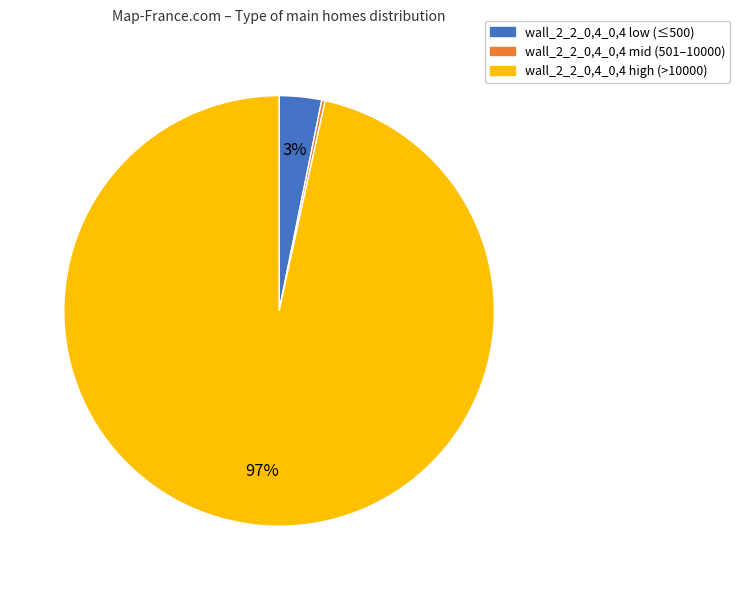

To the nearest percent, what is the average slice percentage?

33%